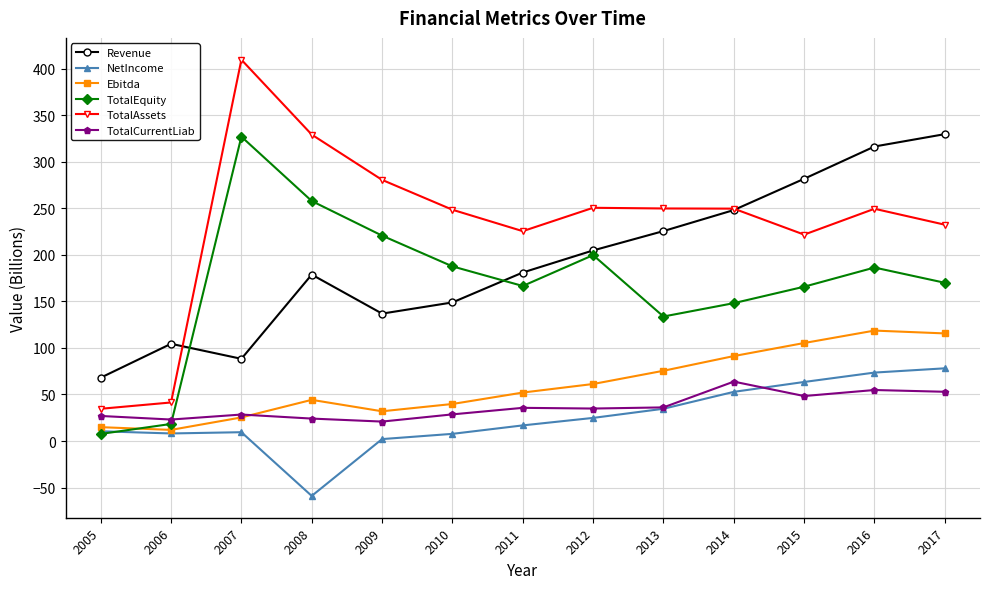

What is the spread (max minus min) of values at 2012?

225.7